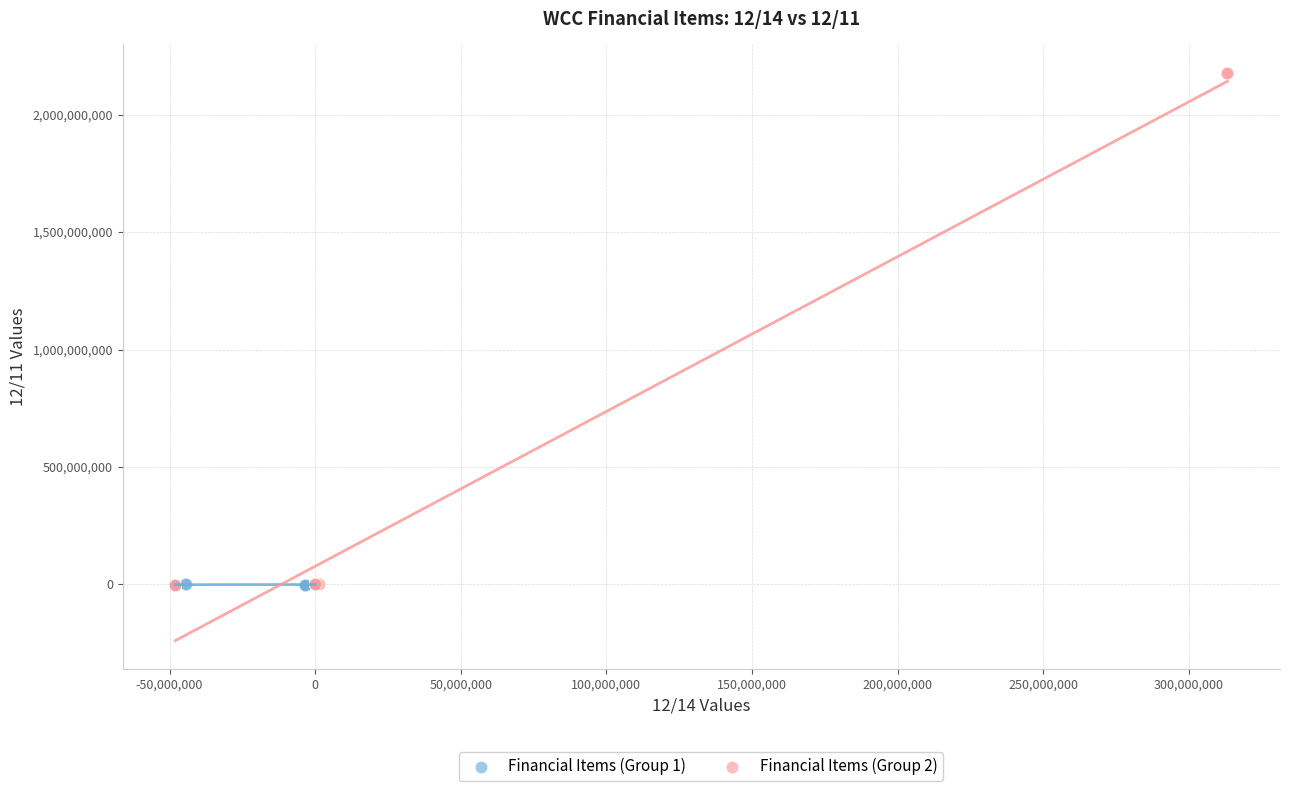

Which series has the largest Y range (max minus min)?

Financial Items (Group 2)